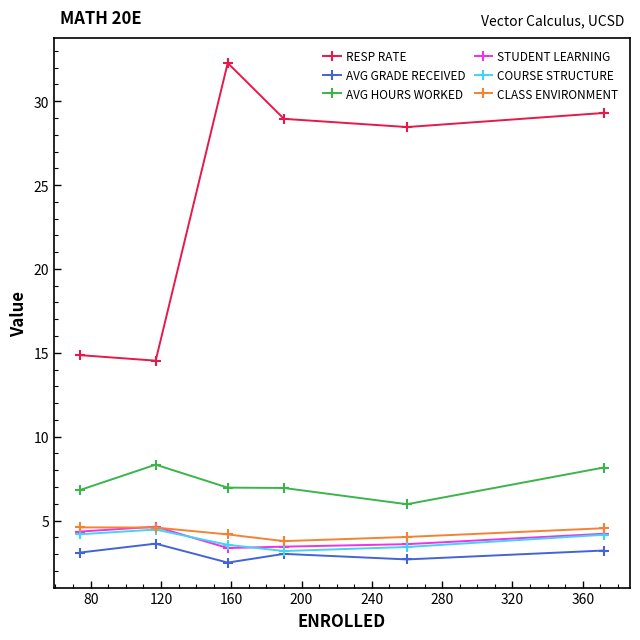

True or false: STUDENT LEARNING has more than 0 interior local peaks.

True